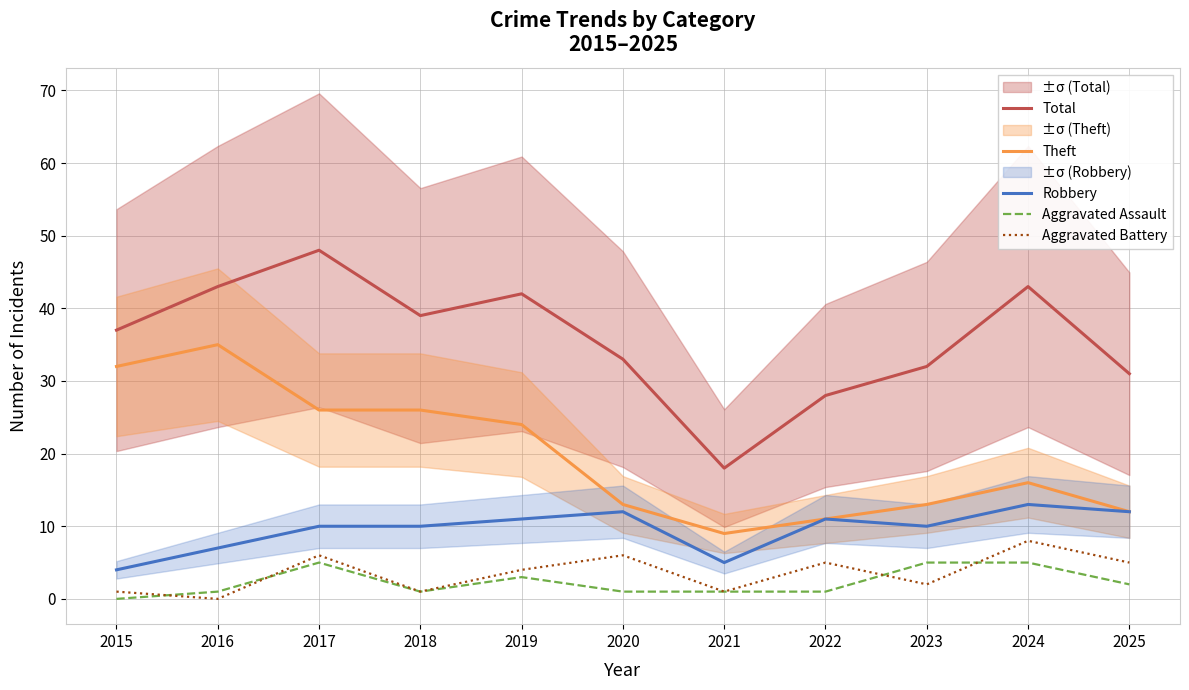

Is the value of Aggravated Battery at 2018 greater than the value of Robbery at 2025?

No